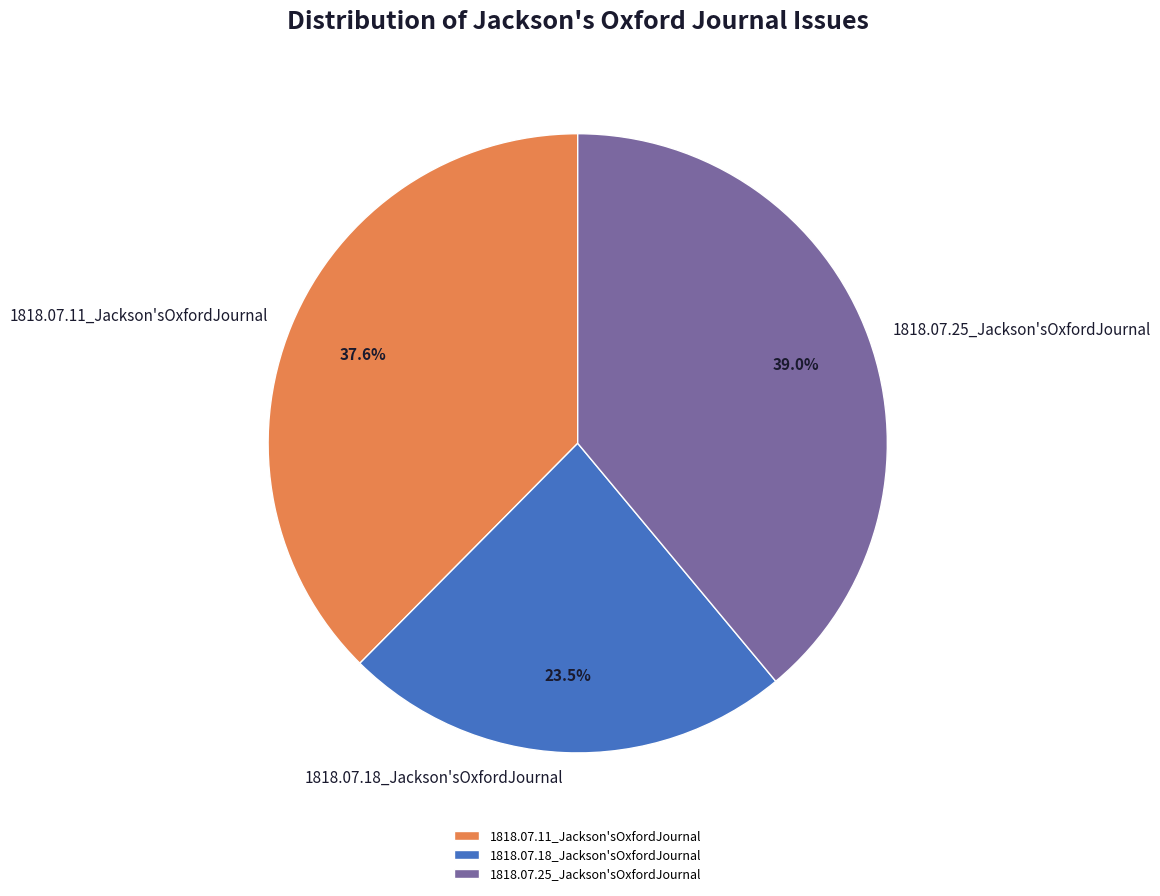

Count the number of slices in the pie.

3